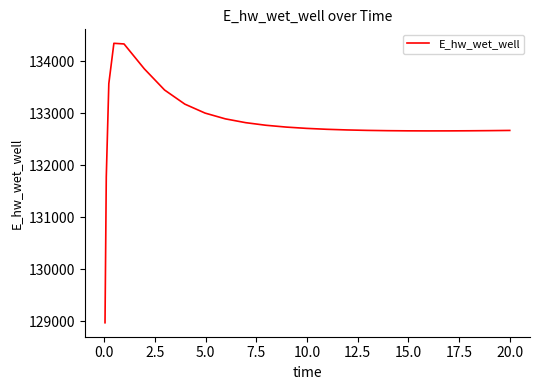

What is the minimum value shown in the chart?

128966.7